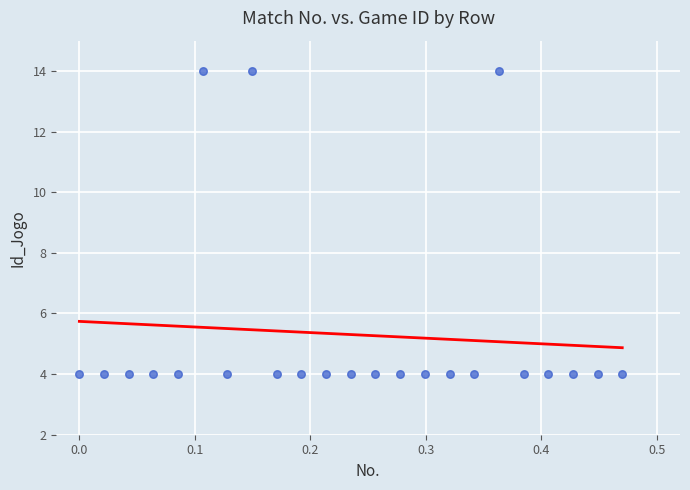

List the coordinates of all points as (X, Y) pairs, reading left to right.

(0.0, 4.0)  (0.0, 4.0)  (0.0, 4.0)  (0.1, 4.0)  (0.1, 4.0)  (0.1, 14.0)  (0.1, 4.0)  (0.1, 14.0)  (0.2, 4.0)  (0.2, 4.0)  (0.2, 4.0)  (0.2, 4.0)  (0.3, 4.0)  (0.3, 4.0)  (0.3, 4.0)  (0.3, 4.0)  (0.3, 4.0)  (0.4, 14.0)  (0.4, 4.0)  (0.4, 4.0)  (0.4, 4.0)  (0.4, 4.0)  (0.5, 4.0)